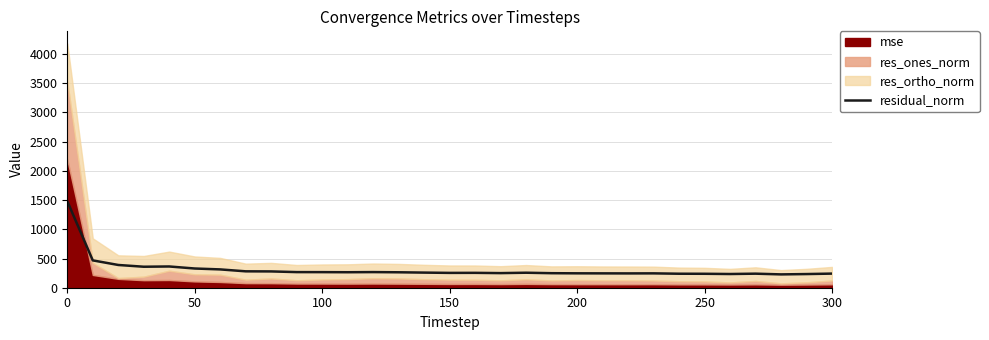

What is the highest value of the residual_norm series?

1481.6